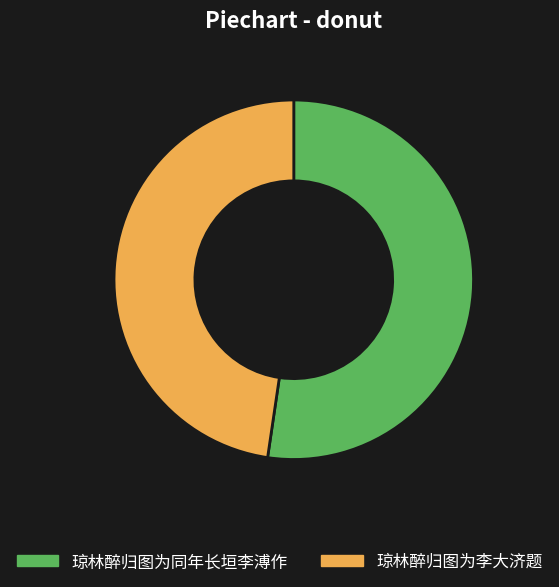

Which slice is the largest?

琼林醉归图为同年长垣李溥作